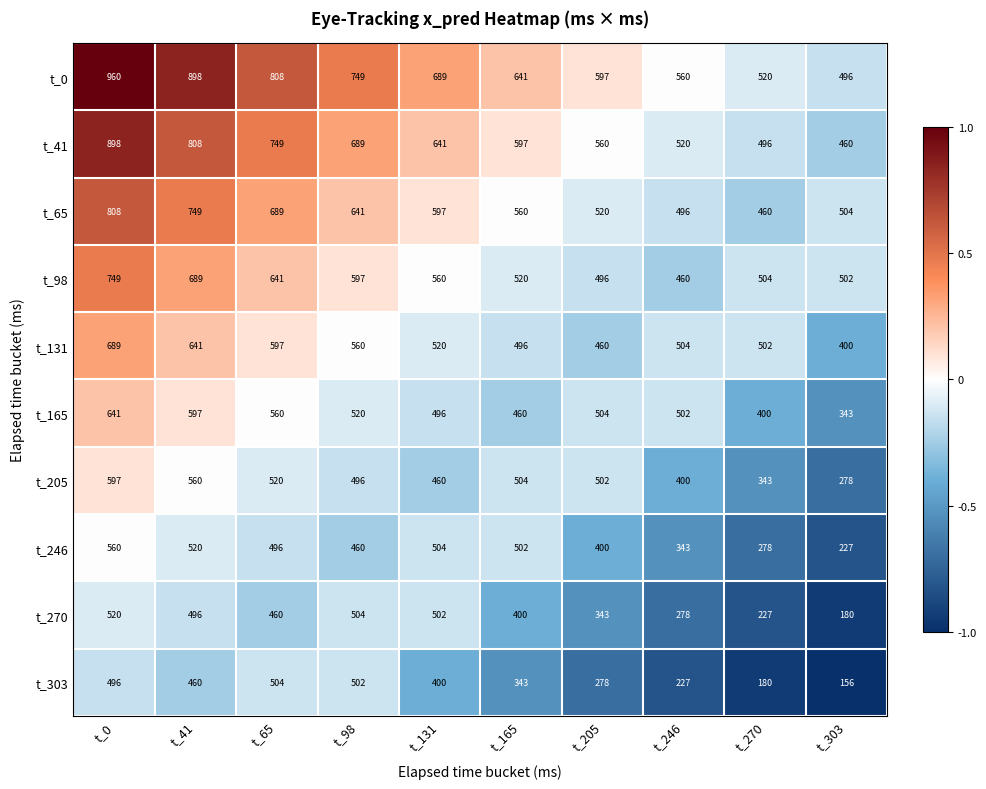

True or false: t_41 has a value of 341 at t_65.

False